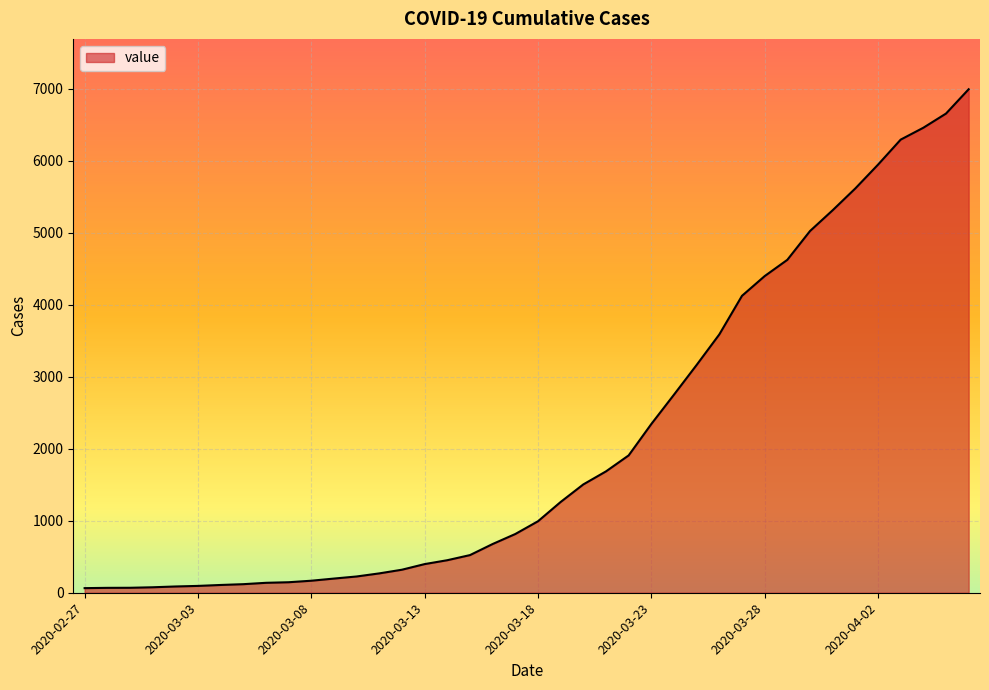

What is the difference between the second highest and second lowest values?

6589